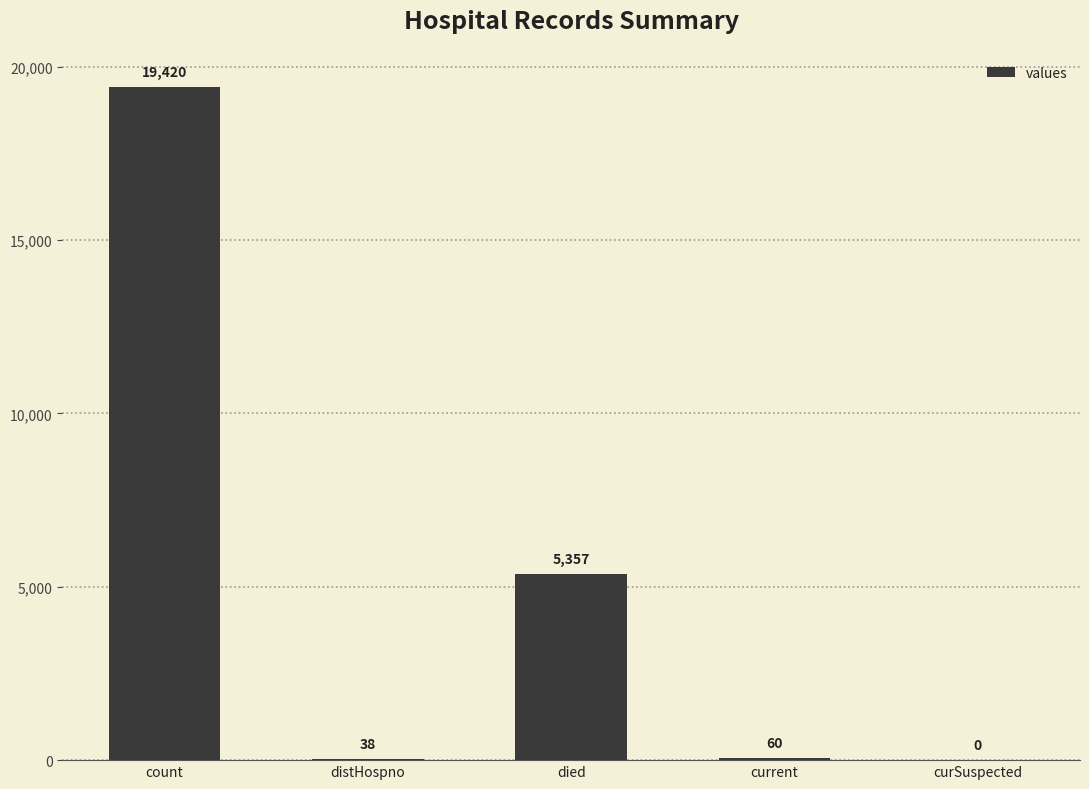

What value does the data have at count, to the nearest 50?

19400